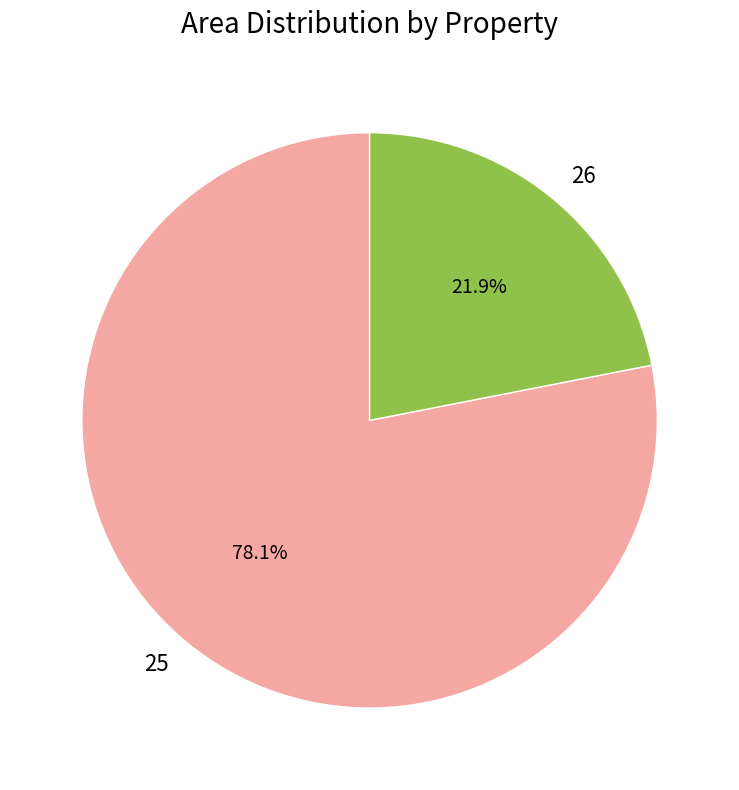

Is there any slice that represents more than half of the pie?

Yes